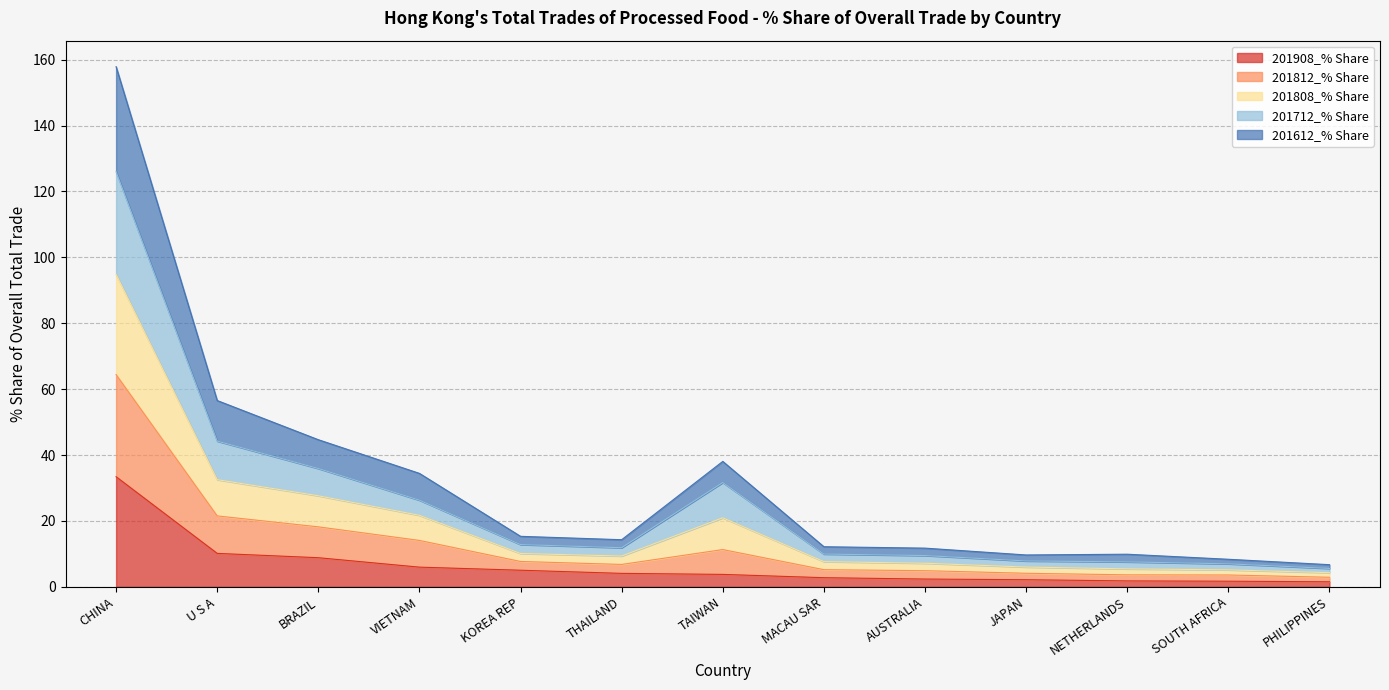

What is the highest value of the 201908_% Share series?

33.4